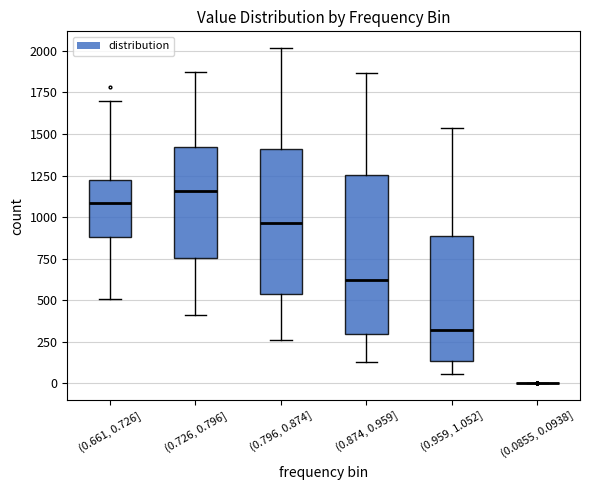

Reading left to right, transcribe this box plot: for each box, give where its median line is, the range the box spans, and where its two whiskers end, as read against the y-axis. The values are not printed on the chart, so give them approximately, as read against the axis.

(0.661, 0.726]: median 1100, box 900 to 1250, whiskers 500 to 1700
(0.726, 0.796]: median 1150, box 750 to 1400, whiskers 400 to 1850
(0.796, 0.874]: median 950, box 550 to 1400, whiskers 250 to 2000
(0.874, 0.959]: median 600, box 300 to 1250, whiskers 150 to 1850
(0.959, 1.052]: median 300, box 150 to 900, whiskers 50 to 1550
(0.0855, 0.0938]: box collapsed to a line at 0, whiskers 0 to 0